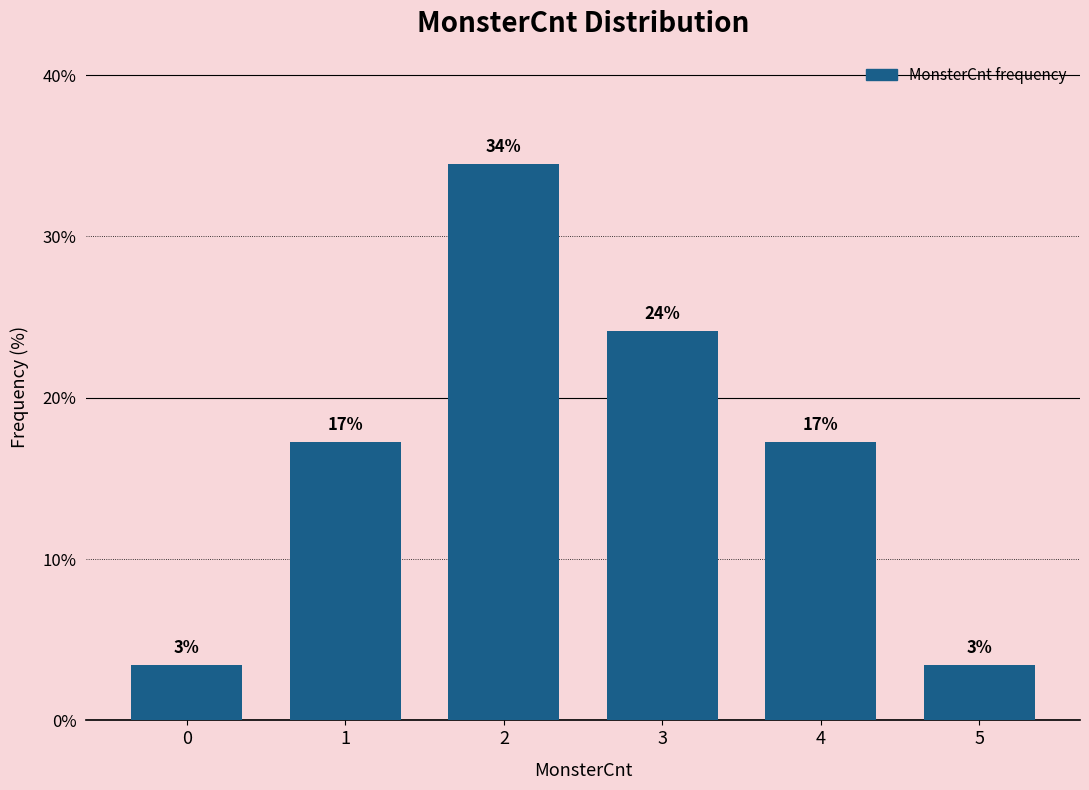

Does the chart contain any negative values?

No